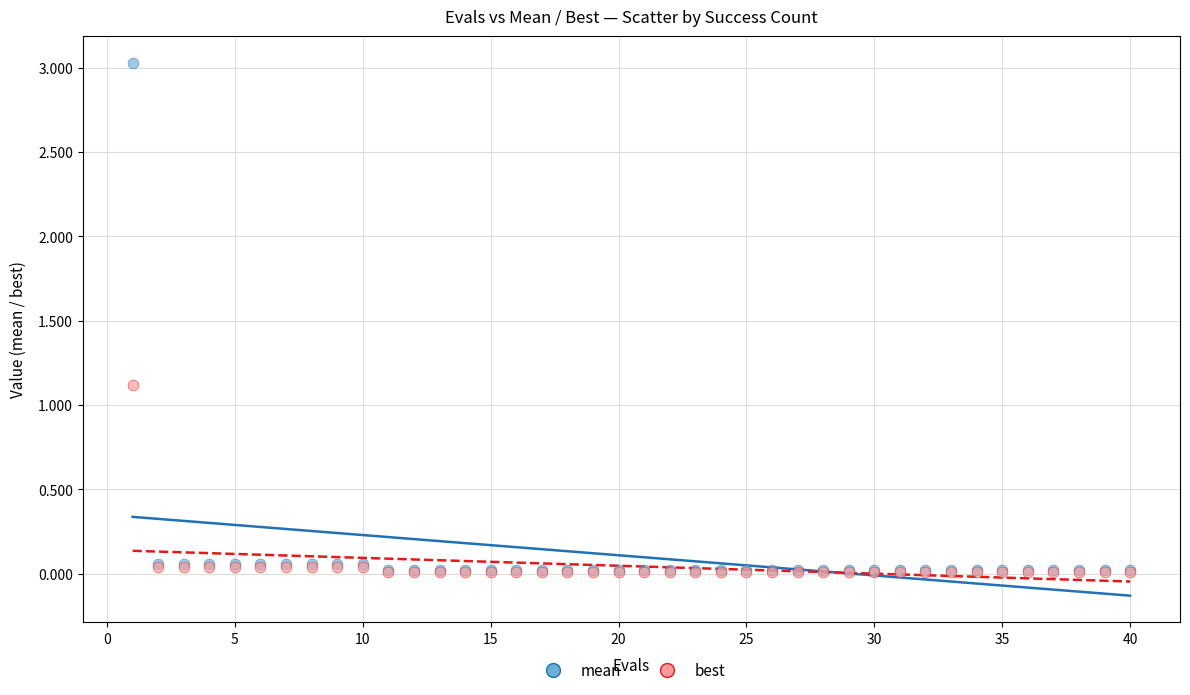

Which series reaches the maximum Y coordinate?

mean